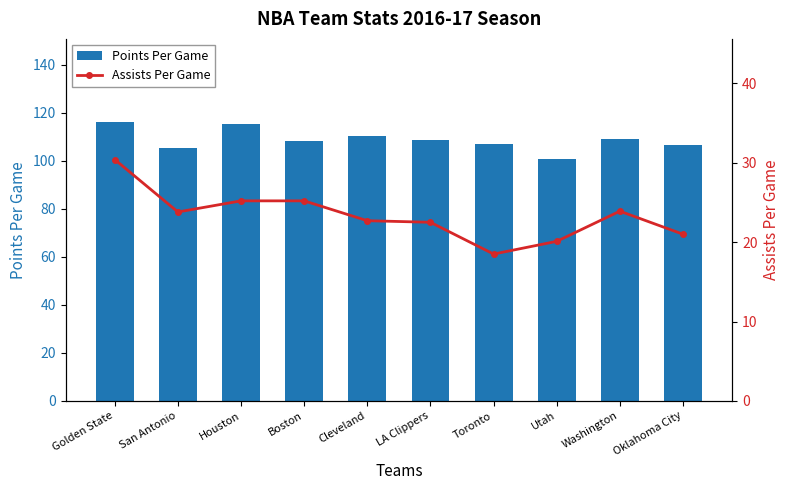

What is the total value across all series at Utah?

120.8